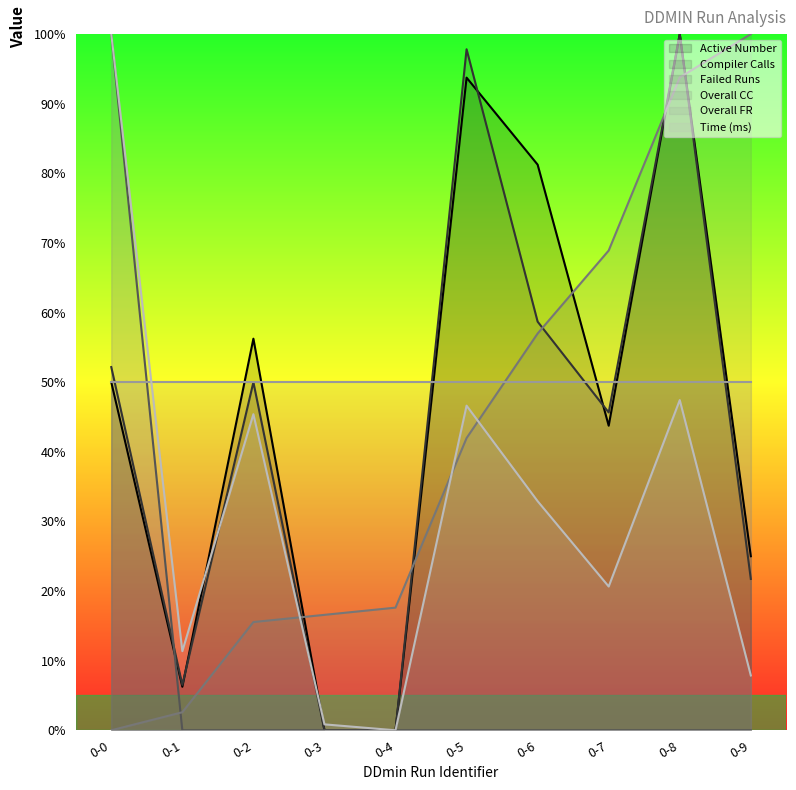

What is the difference between the highest and lowest values at 0-3?

50.0